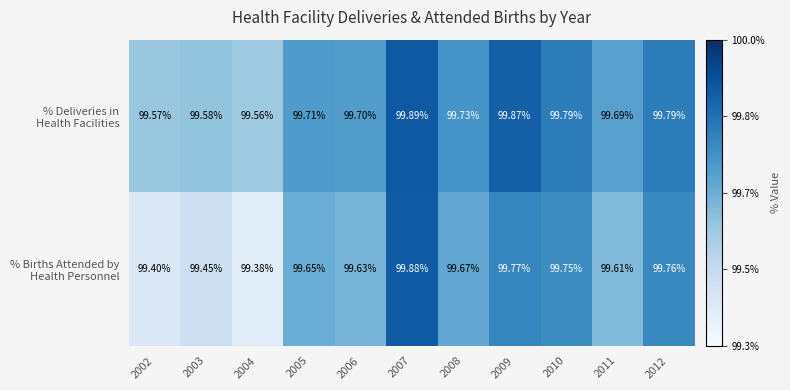

Which series has the largest total across all categories?

% Deliveries in Health Facilities